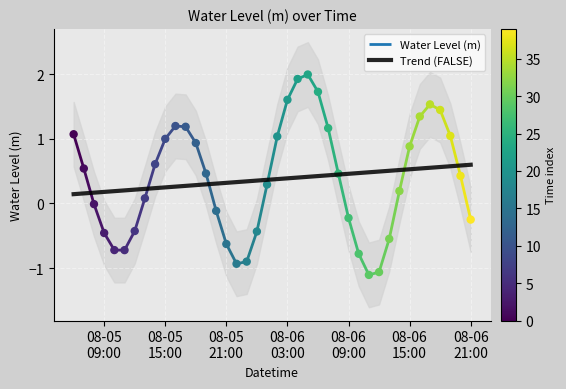

Approximately how many times larger is the value at 2025-08-06 01:00:00 compared to 2025-08-06 02:00:00?

0.3